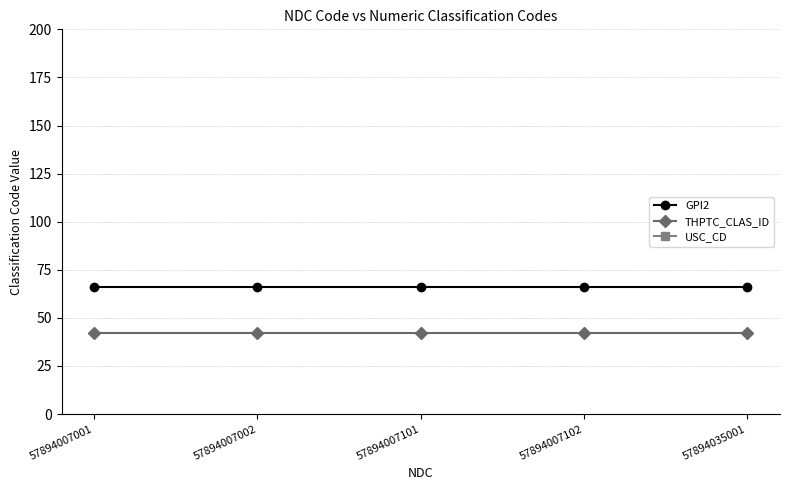

At how many categories does at least one series exceed 7829?

5